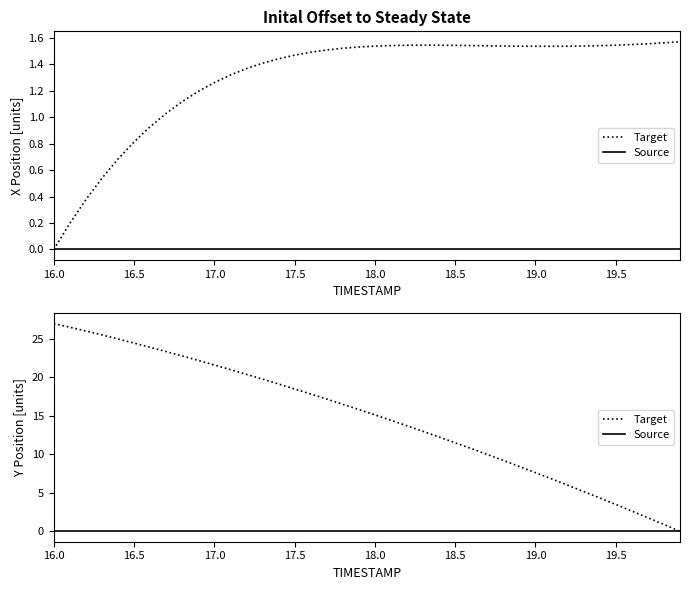

At which label does X reach its peak?

19.9